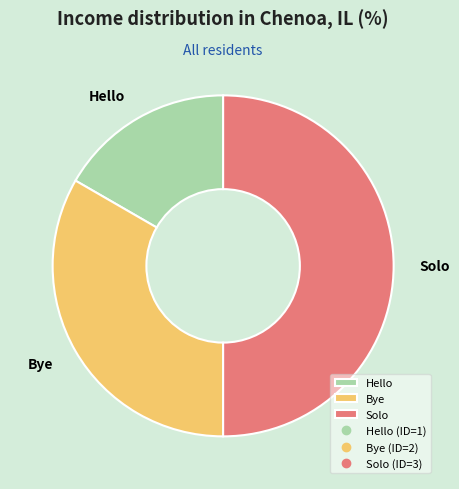

How many segments does this pie chart have?

3